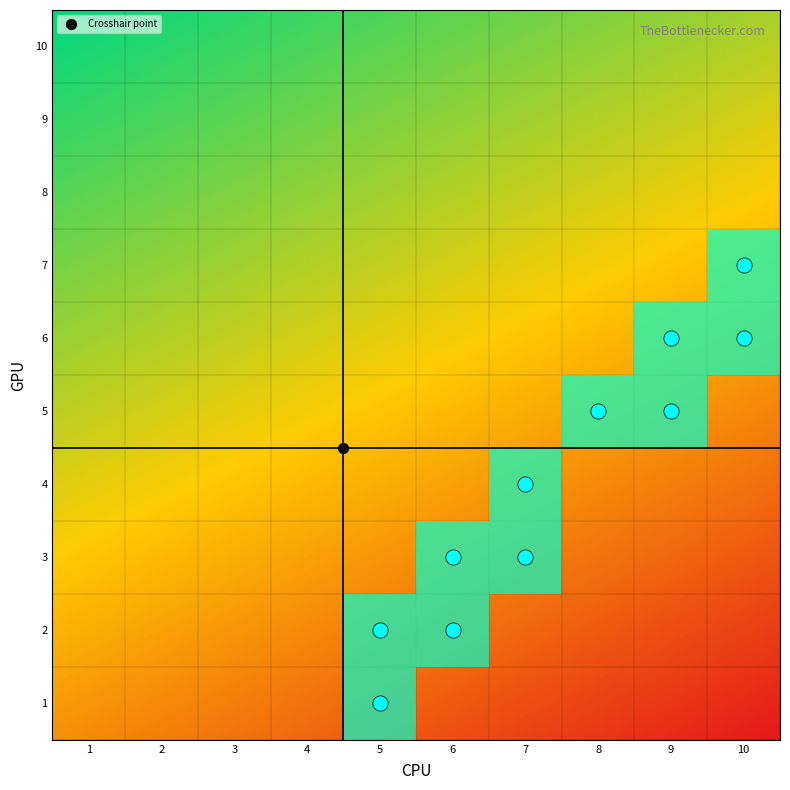

The 4 series shows 1 at 8. True or false?

False